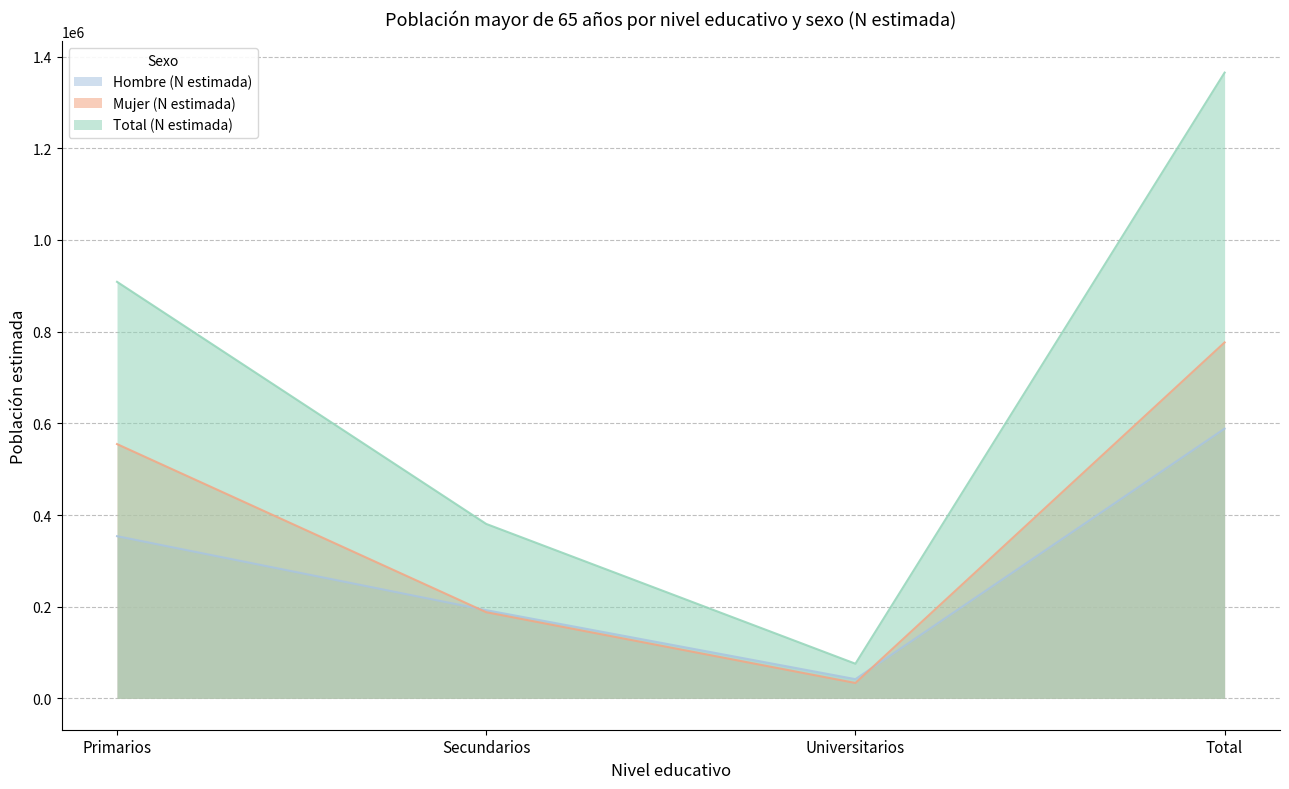

Which category has the lowest value across all series?

Universitarios